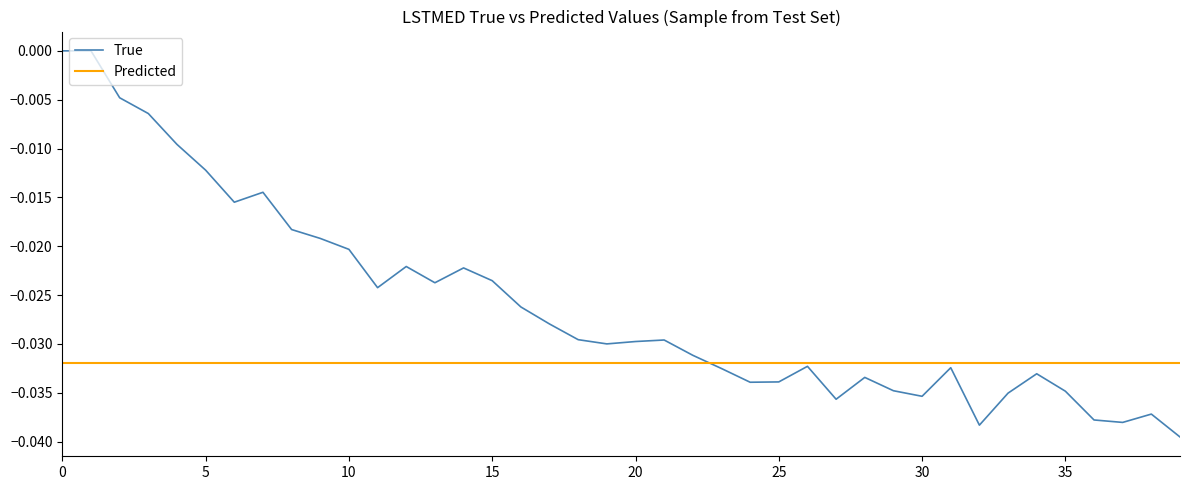

Which series has the widest spread of values?

True